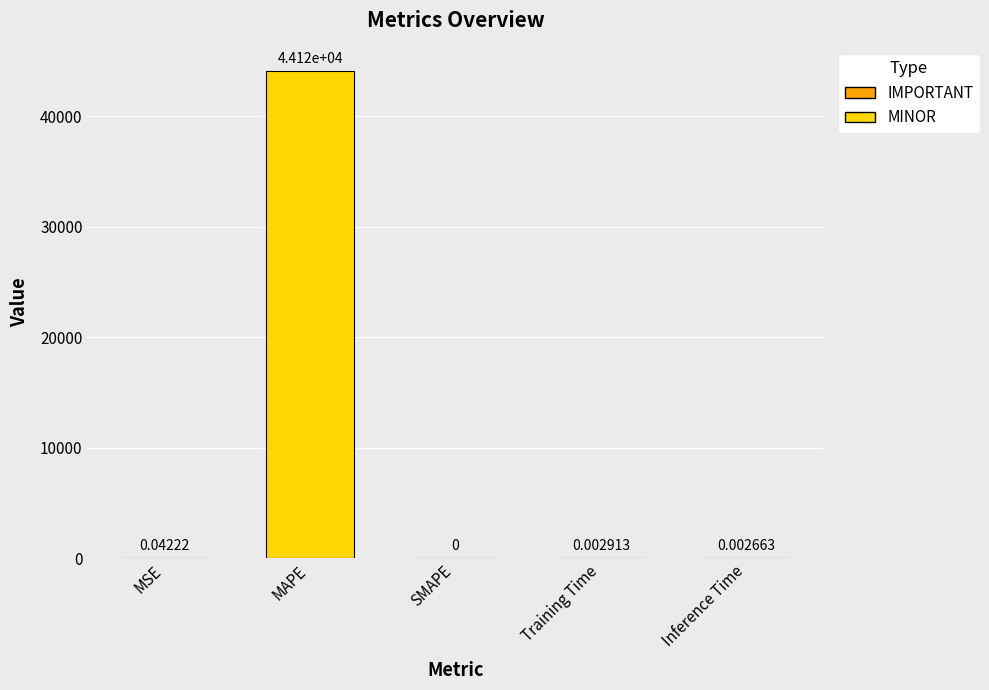

Which has a higher value, MSE or MAPE?

MAPE